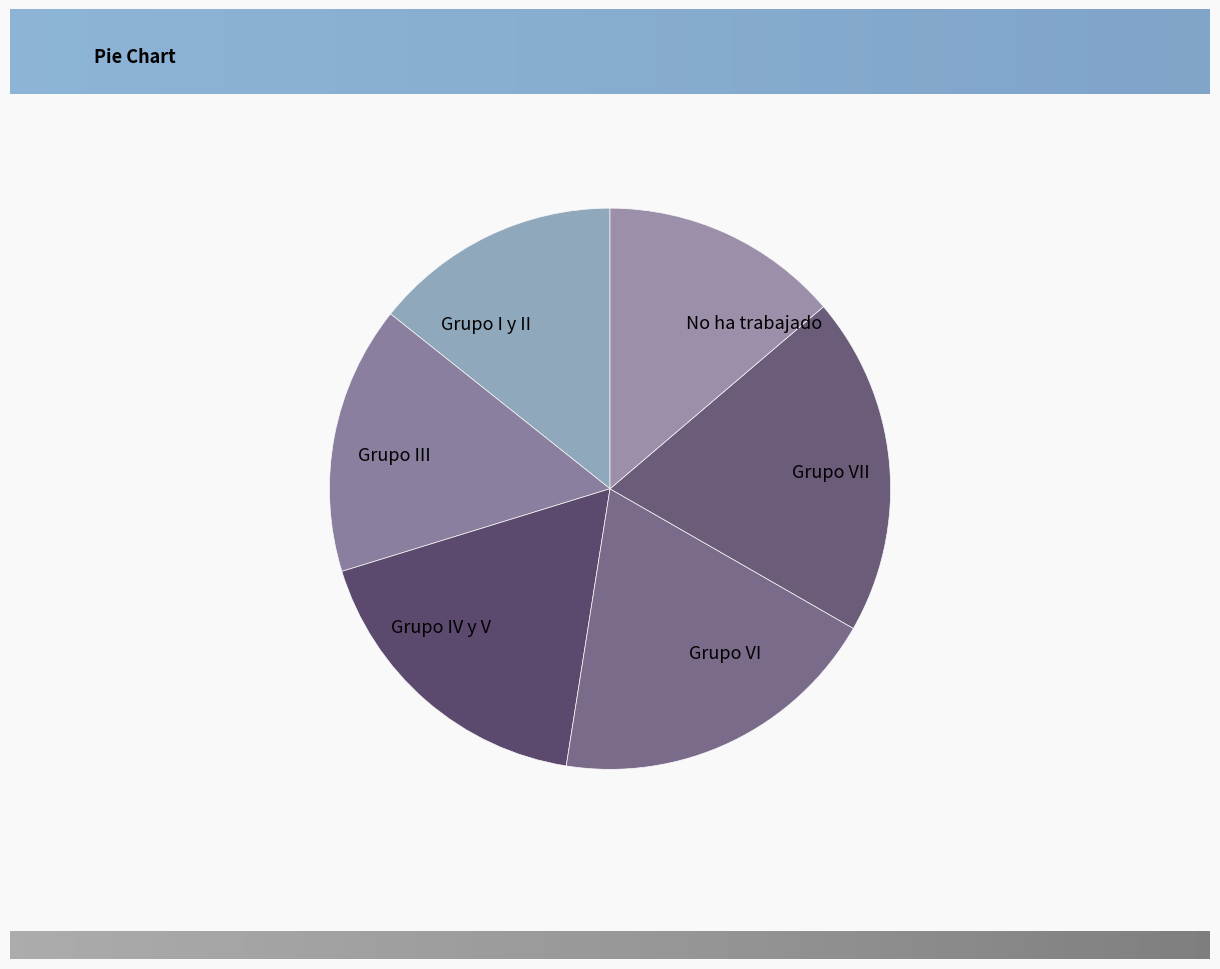

Which category has the smallest portion of the pie?

No ha trabajado